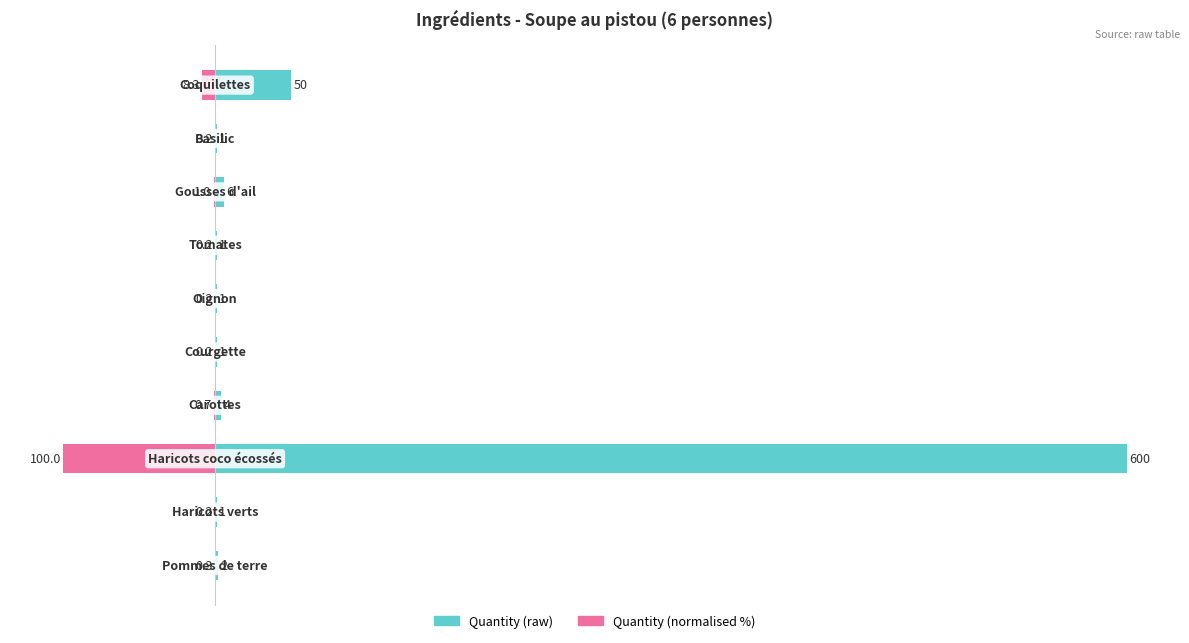

Which series has the widest spread of values?

Quantity (raw)